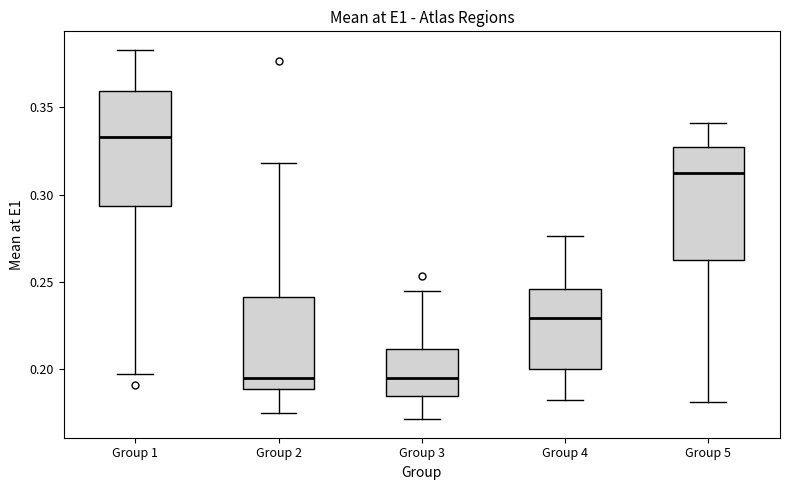

Reading left to right, read every box against the y-axis: the position of its median line, the range the box covers, and the ends of its whiskers. The values are not printed on the chart, so give them approximately, as read against the axis.

Group 1: median 0.335, box 0.295 to 0.360, whiskers 0.195 to 0.385
Group 2: median 0.195, box 0.190 to 0.240, whiskers 0.175 to 0.320
Group 3: median 0.195, box 0.185 to 0.210, whiskers 0.170 to 0.245
Group 4: median 0.230, box 0.200 to 0.245, whiskers 0.180 to 0.275
Group 5: median 0.310, box 0.260 to 0.325, whiskers 0.180 to 0.340